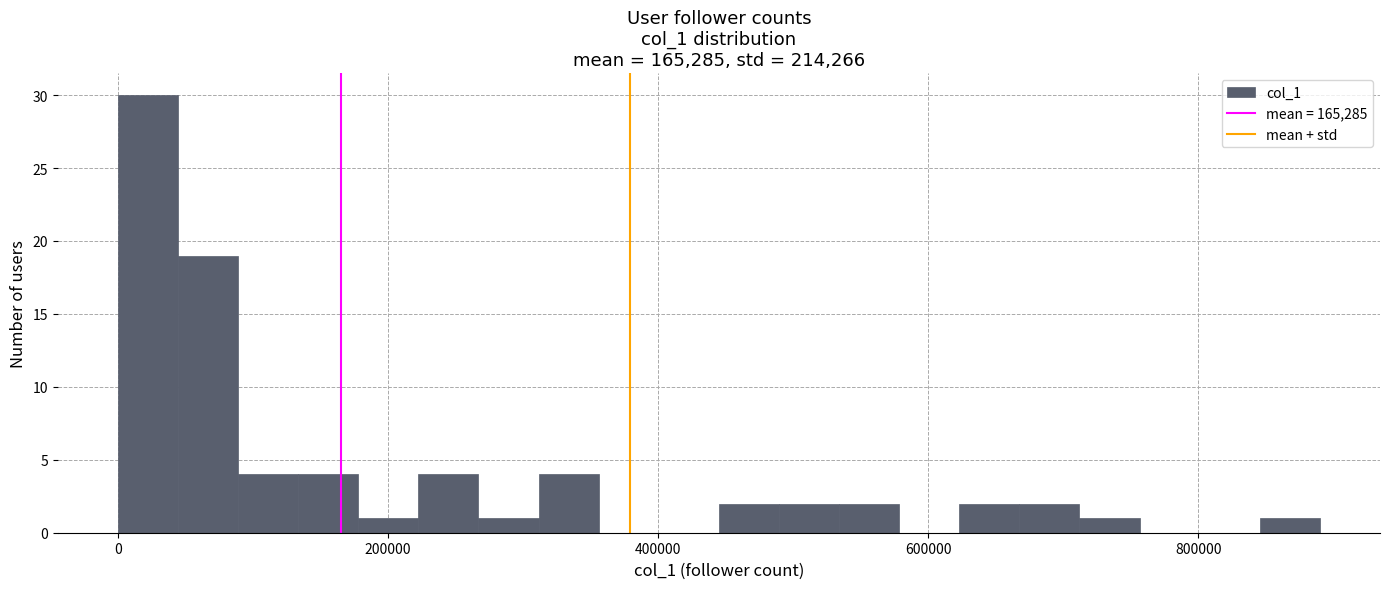

Around what value on the x-axis is the tallest bar? Give the approximate position of its centre, as read against the axis.

20000